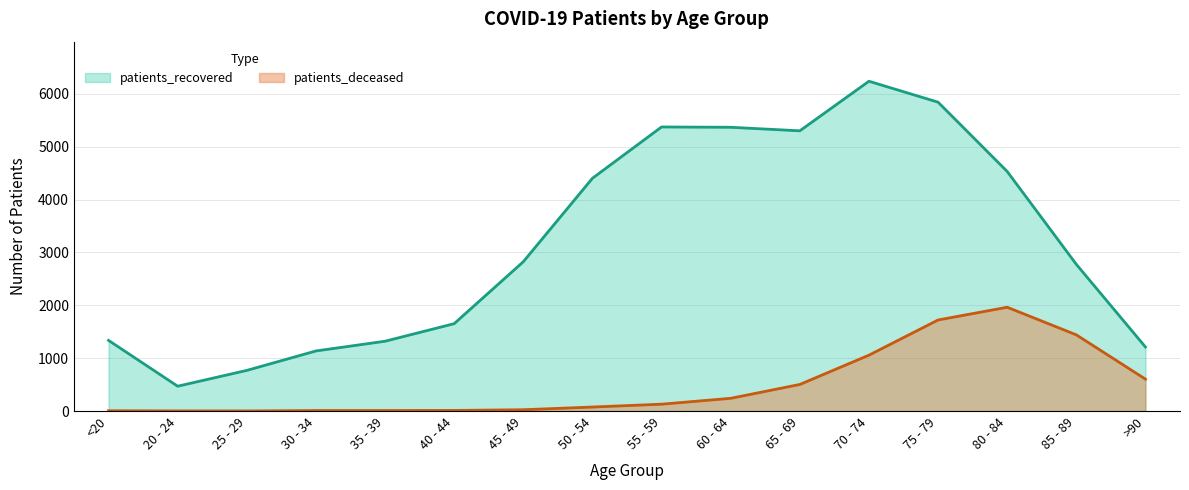

Does the chart display data point markers on the line(s)?

No